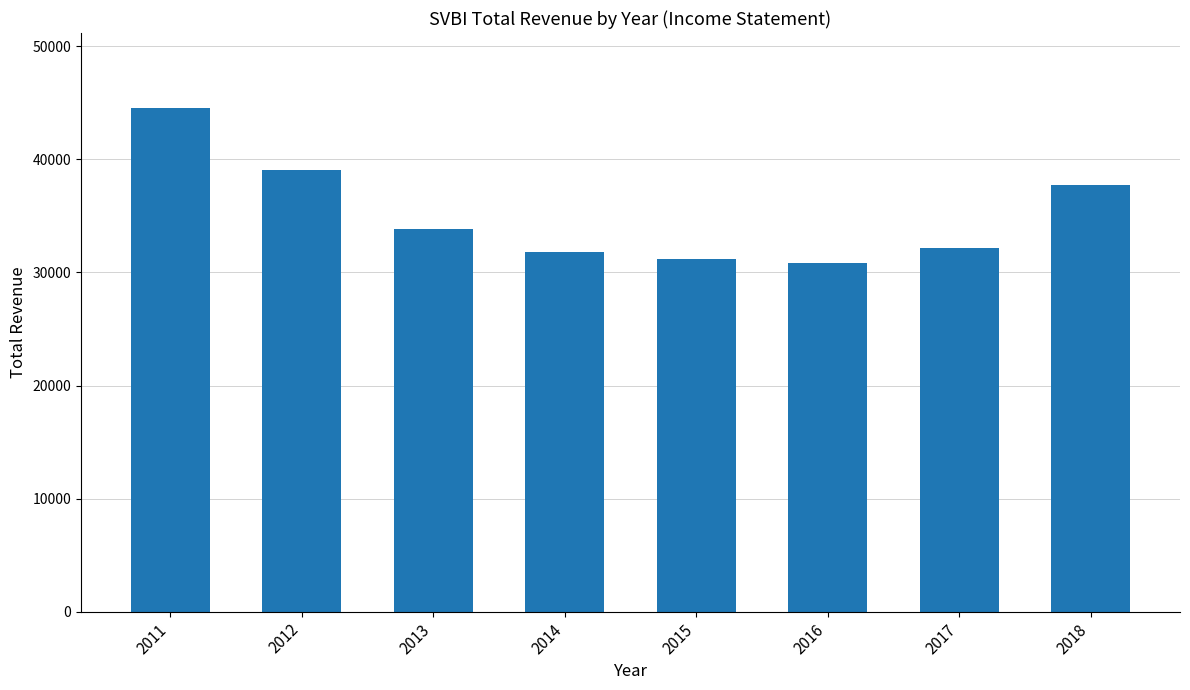

At which category does the chart reach its peak across all series?

2011